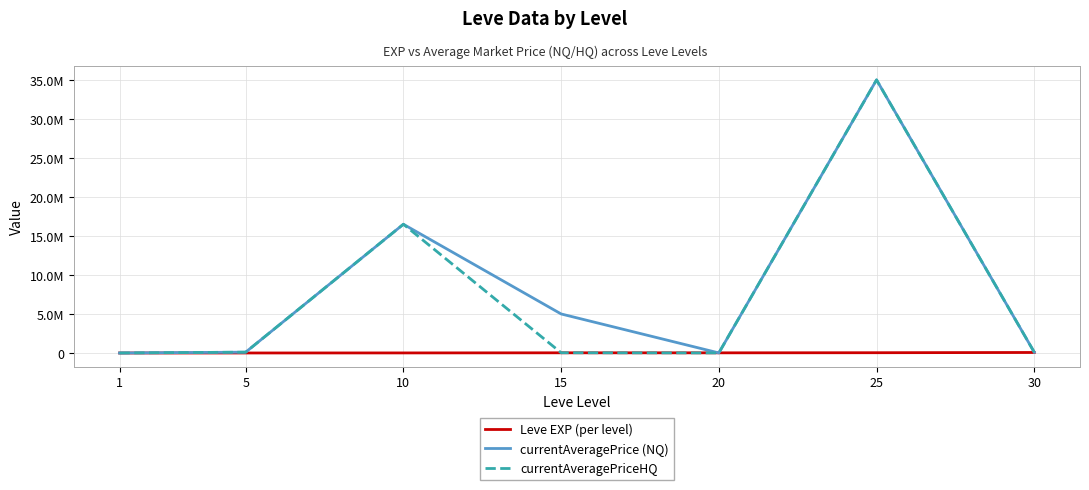

Where is the first local maximum for currentAveragePriceHQ?

10